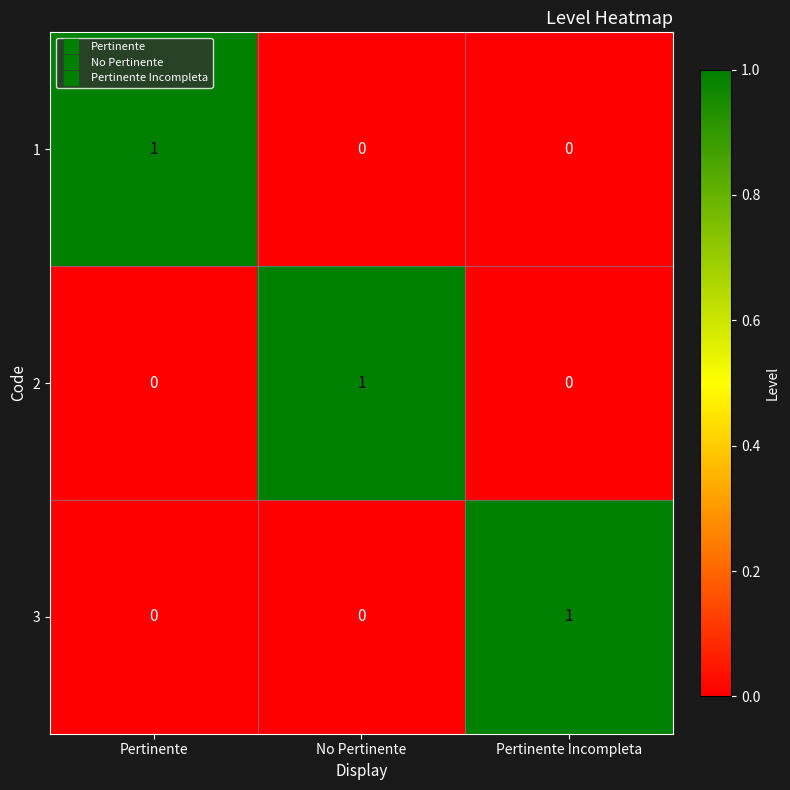

Is the value of 2 at No Pertinente greater than the value of 1 at Pertinente Incompleta?

Yes